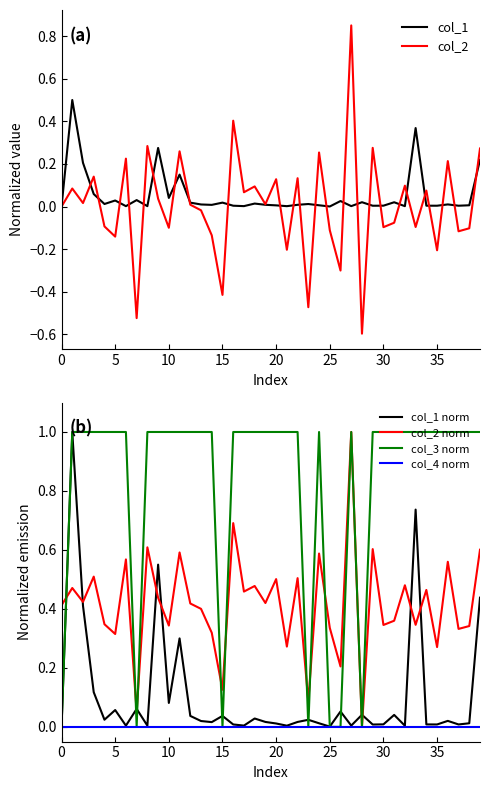

What is the label of the 29th point from the left?

28